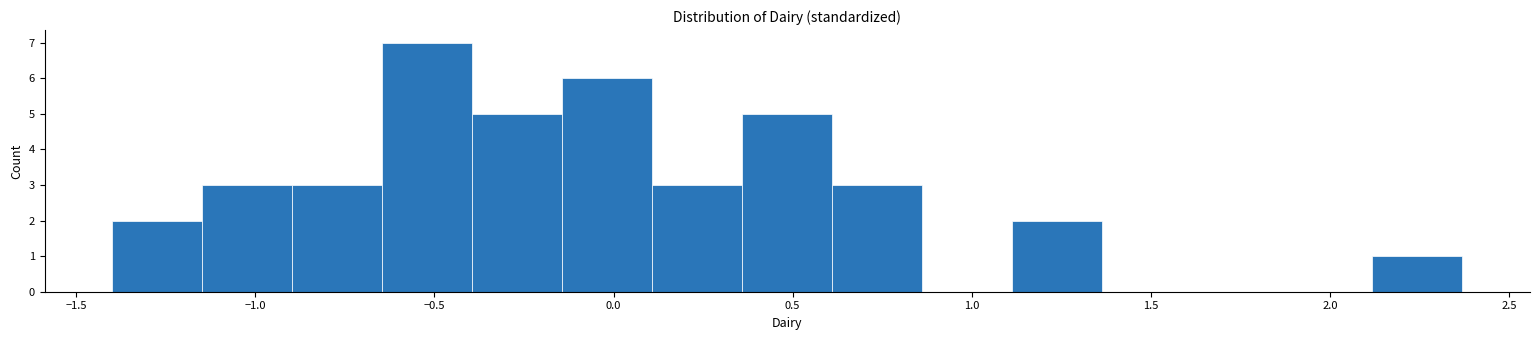

Which range on the x-axis has the tallest bar?

-0.65 to -0.40